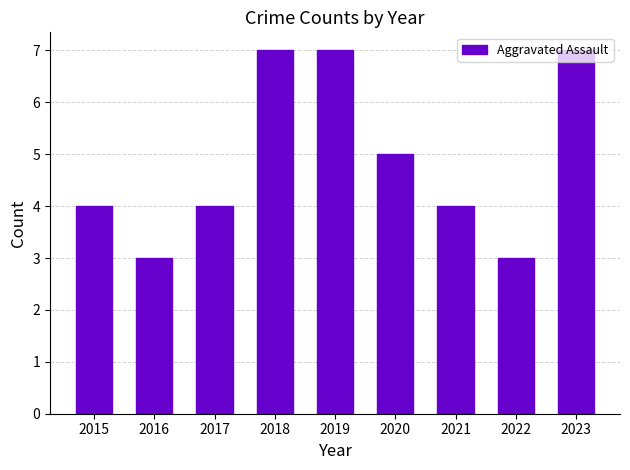

The chart shows a value of 8 at 2020. True or false?

False